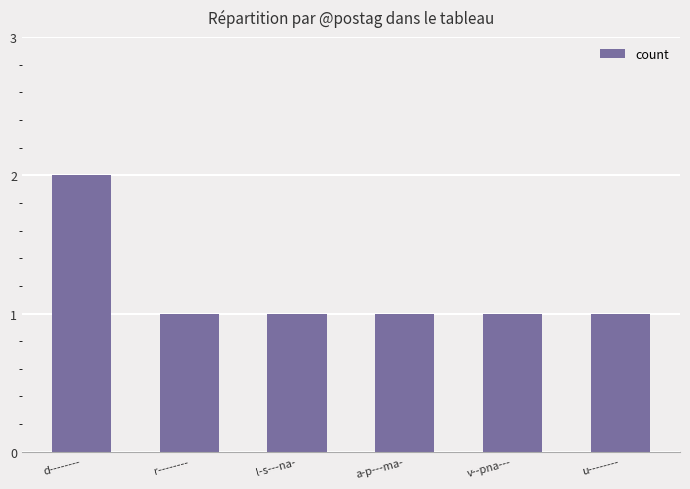

Reading left to right, extract all data points from this chart.

2	1	1	1	1	1